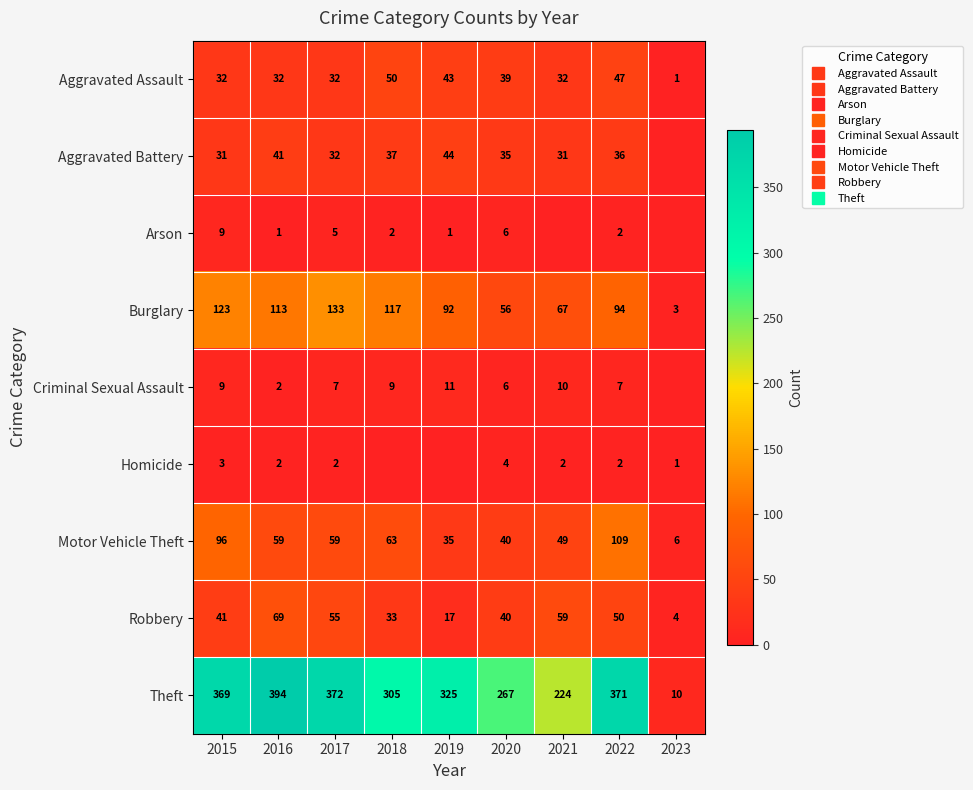

Where is Homicide nearest to the value 2?

2016